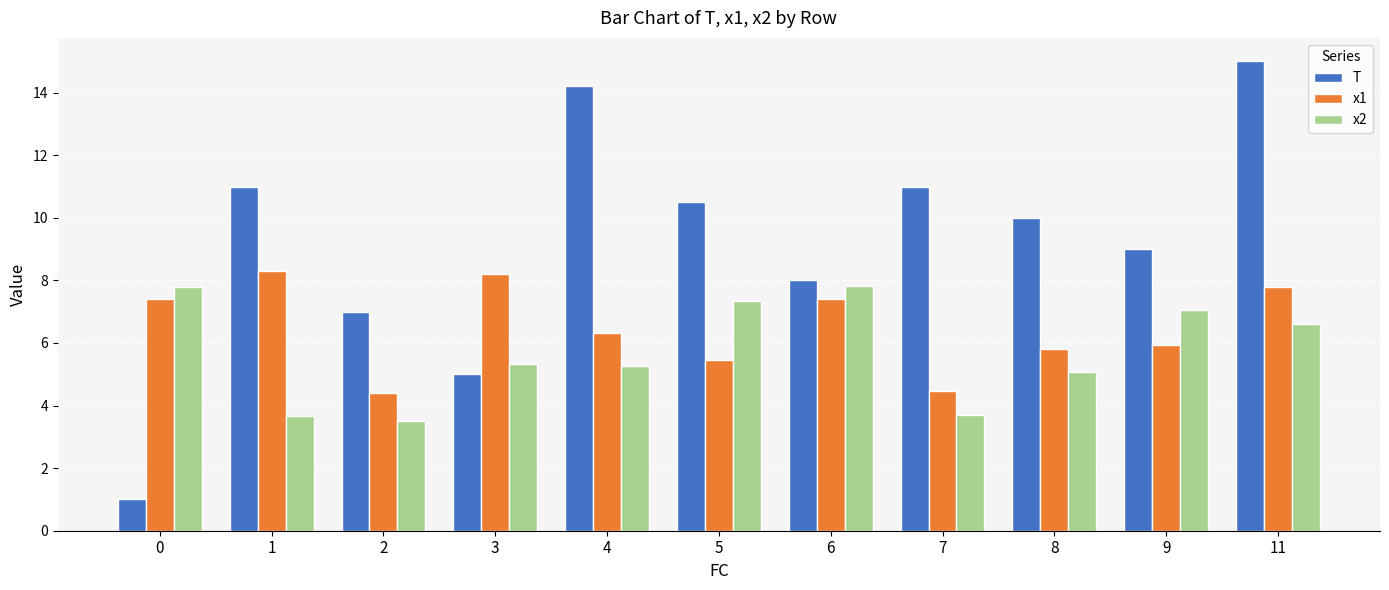

What is the total value across all series at 4?

25.8